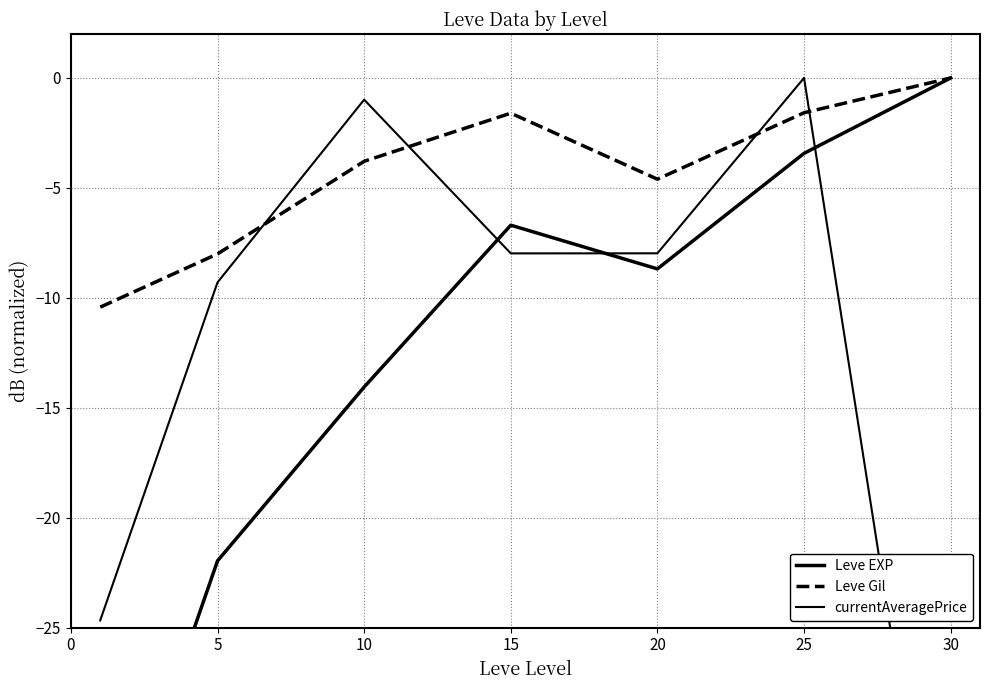

What are all the series names shown in the legend?

Leve EXP, Leve Gil, currentAveragePrice